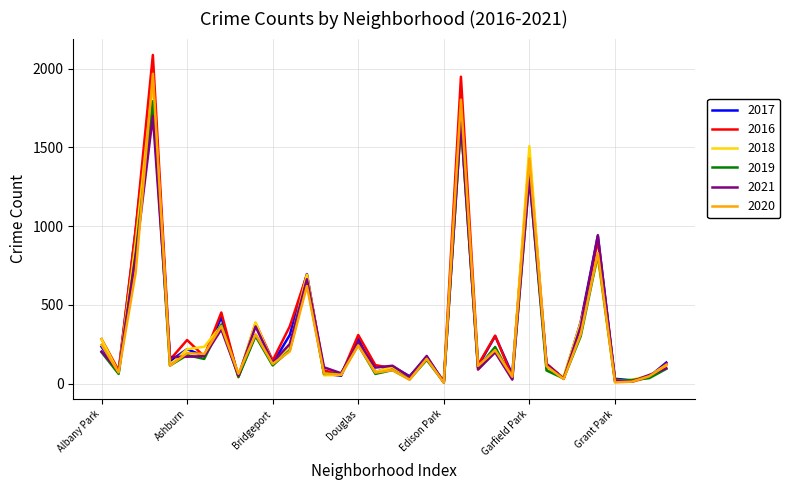

Which series has the largest range (max minus min)?

2016